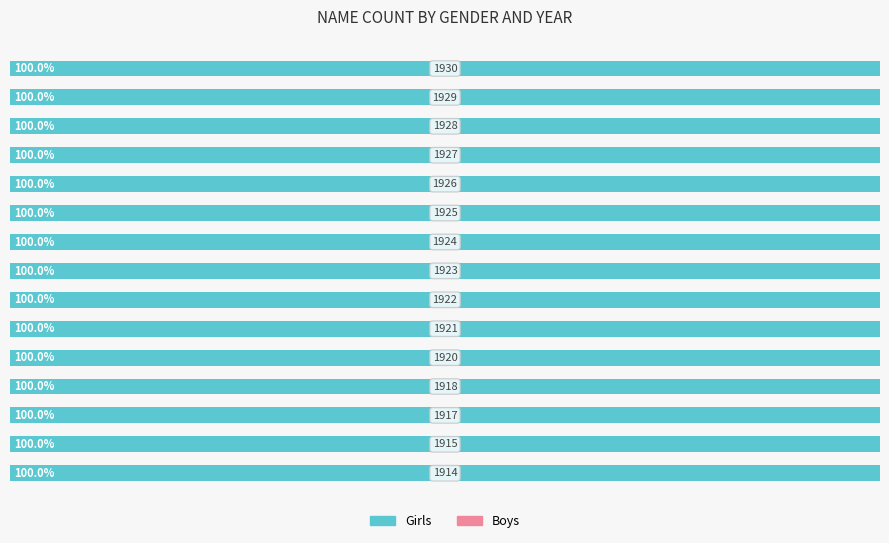

Reading left to right, extract all data points from this chart.

Girls: 6	9	7	7	8	11	5	14	9	12	15	18	22	19	25
Boys: 0	0	0	0	0	0	0	0	0	0	0	0	0	0	0